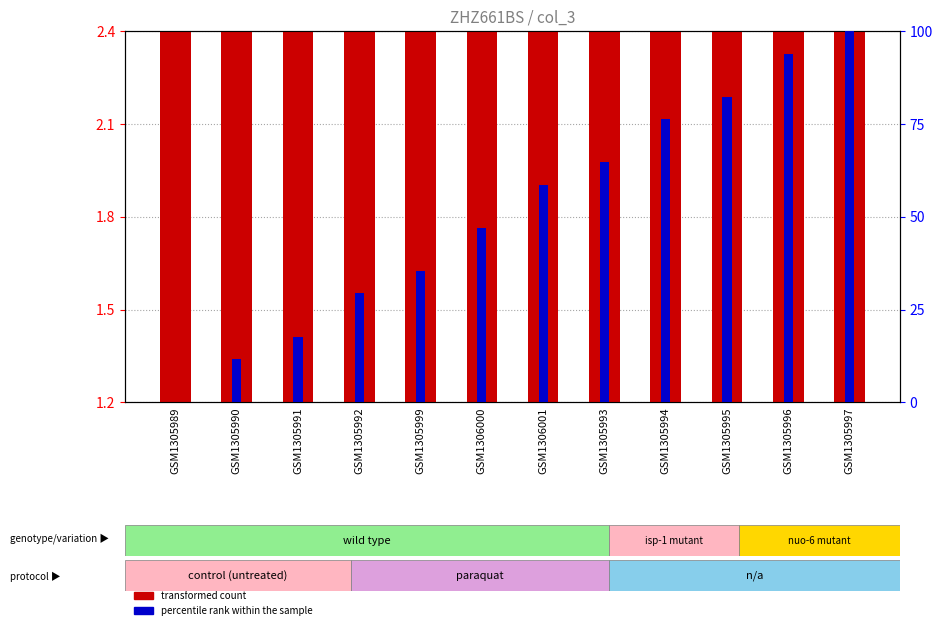

What is the difference between the second highest and minimum values in the transformed count series?

1.0